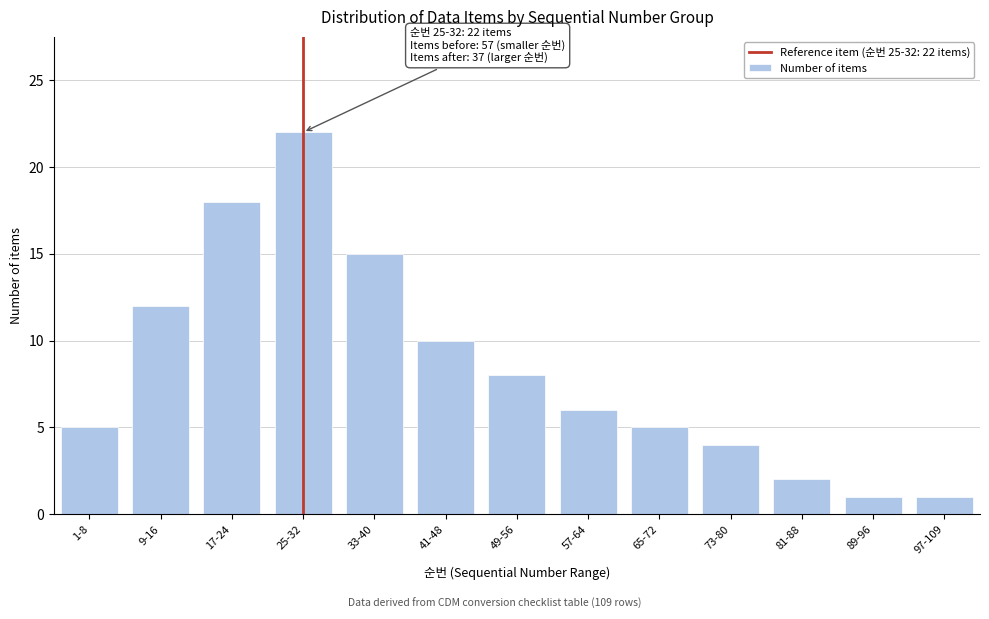

Reading left to right, what are all the values shown in this chart?

5	12	18	22	15	10	8	6	5	4	2	1	1